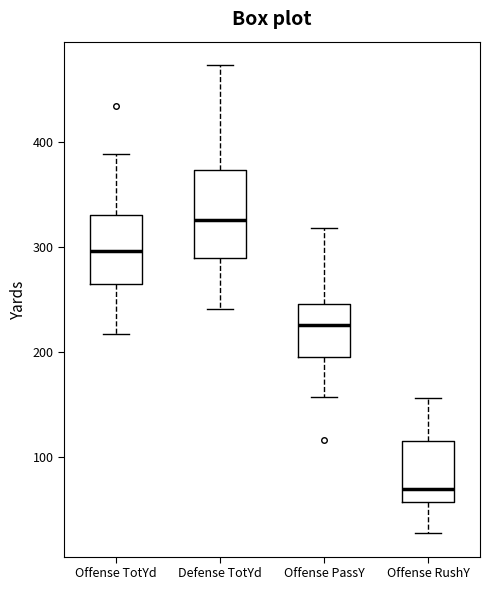

Where does the median line of the box for Offense PassY sit on the y-axis? The values are not printed on the chart, so give them approximately, as read against the axis.

230